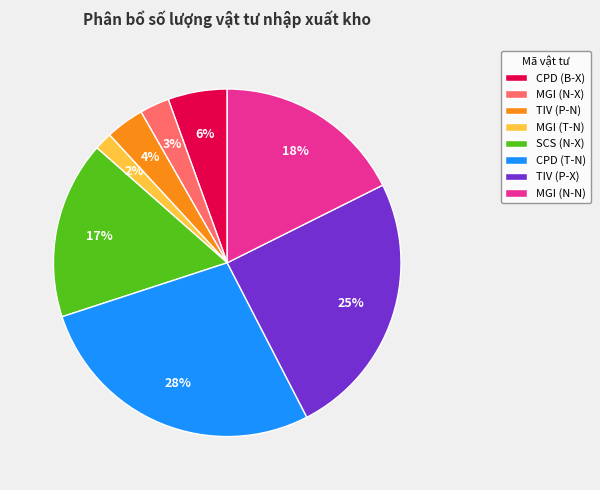

Is it true that MGI (N-N) is 11% of the pie?

False